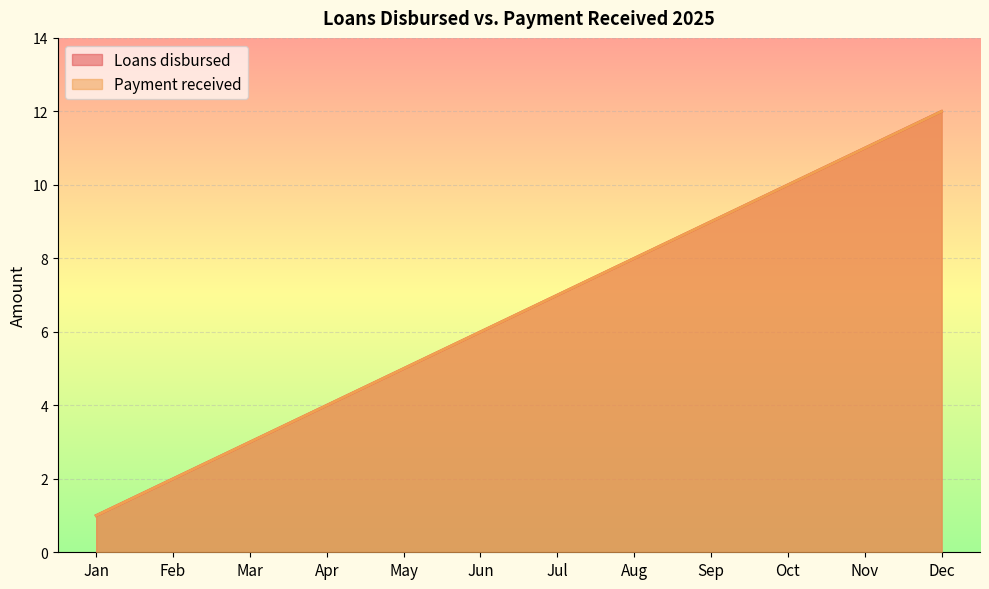

What are all the series names shown in the legend?

Loans disbursed, Payment received